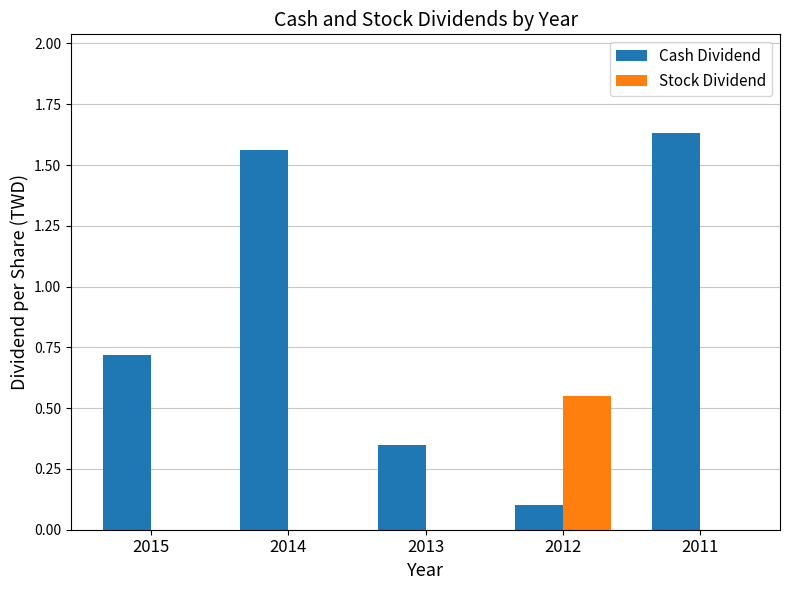

How many data points does each series have?

5